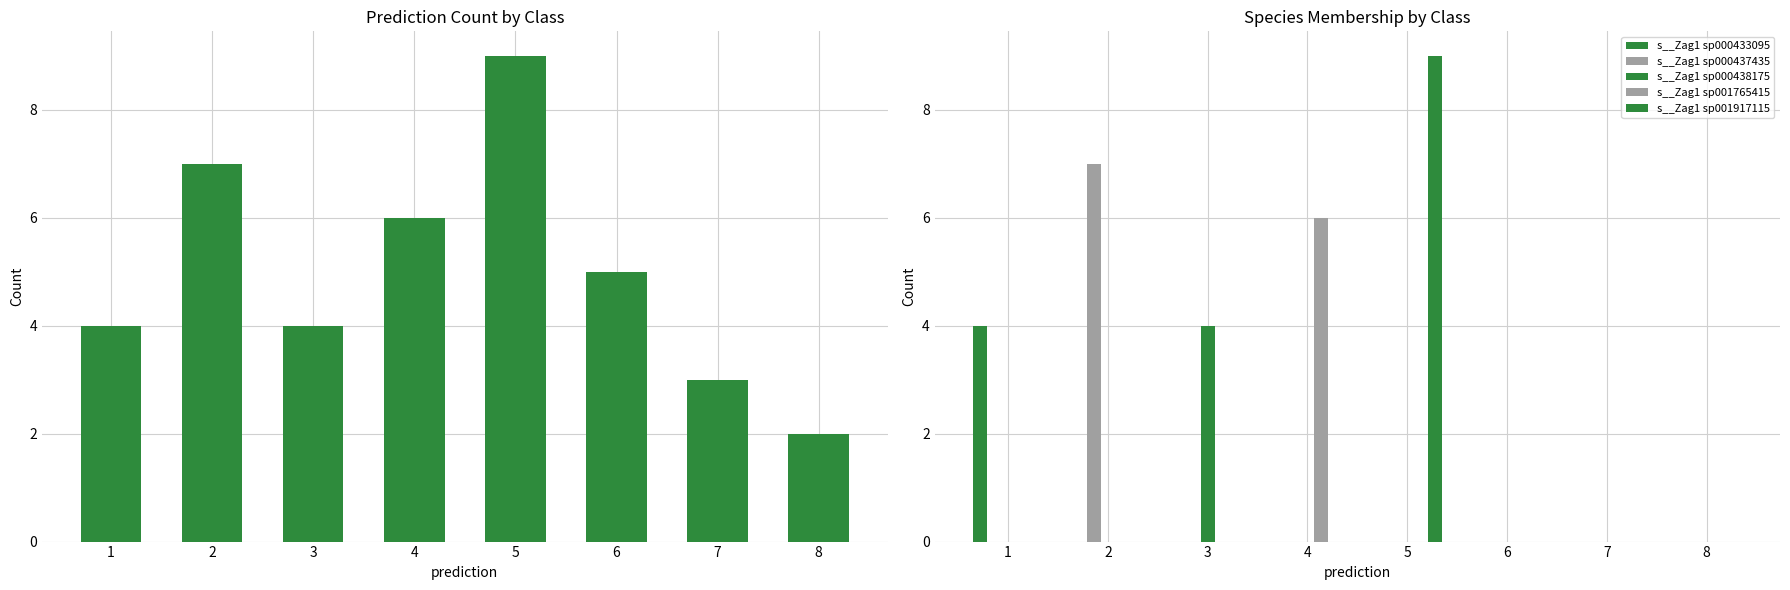

List the series in order of their peak value, lowest first.

s__Zag1 sp000433095, s__Zag1 sp000438175, s__Zag1 sp001765415, s__Zag1 sp000437435, actual, s__Zag1 sp001917115